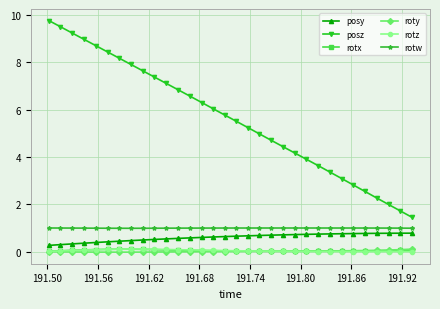

Which series has the largest range (max minus min)?

posz